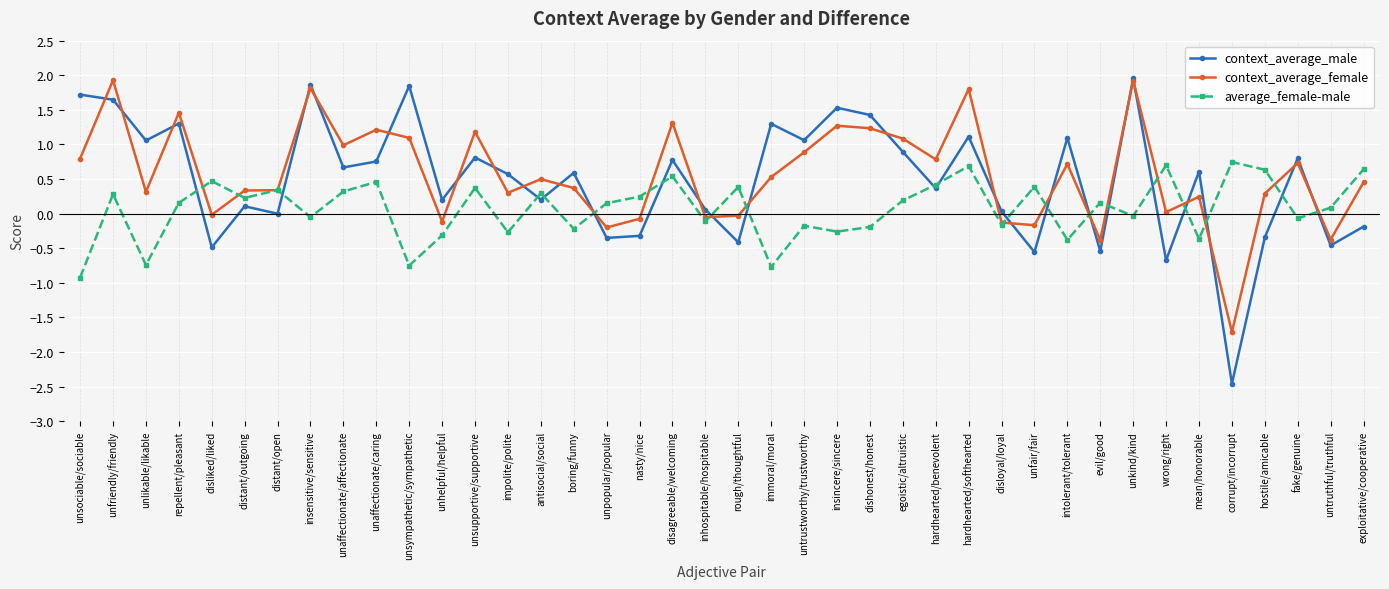

In context_average_male, how many points are higher than both neighbors (excluding endpoints)?

14